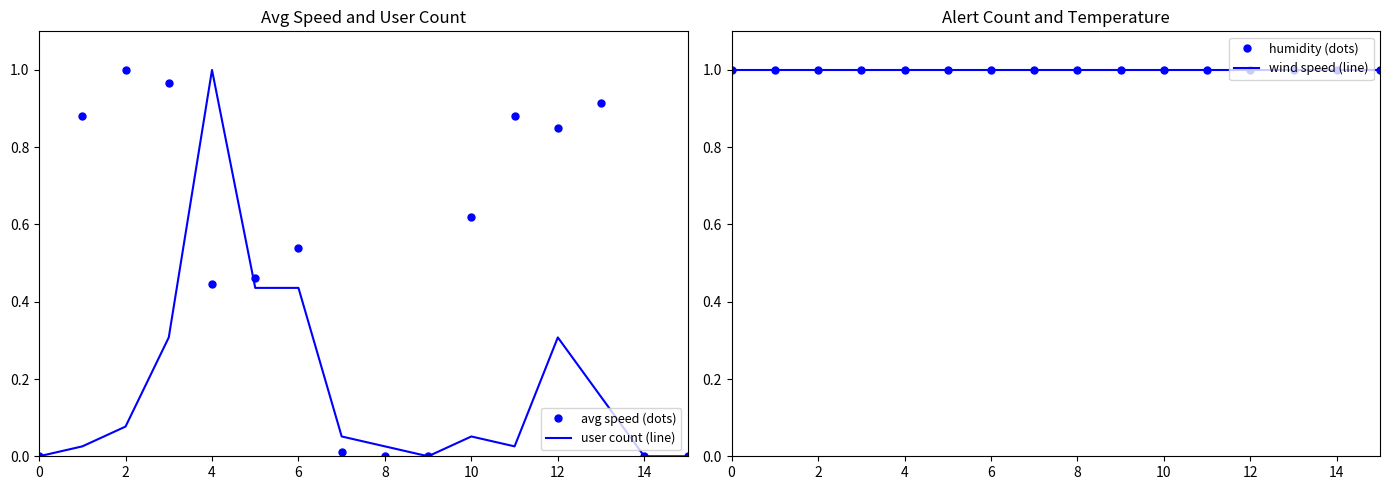

How many lines are shown in the chart?

4